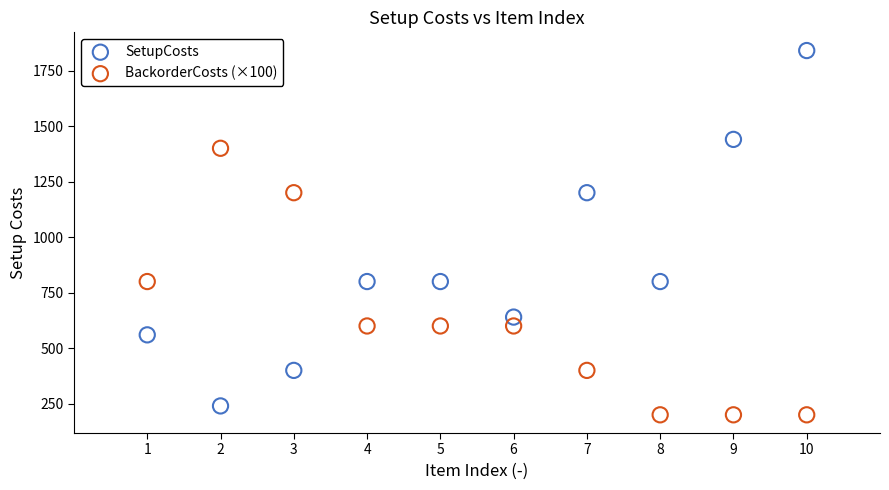

What is the X range (max minus min) for the scatter plot?

9